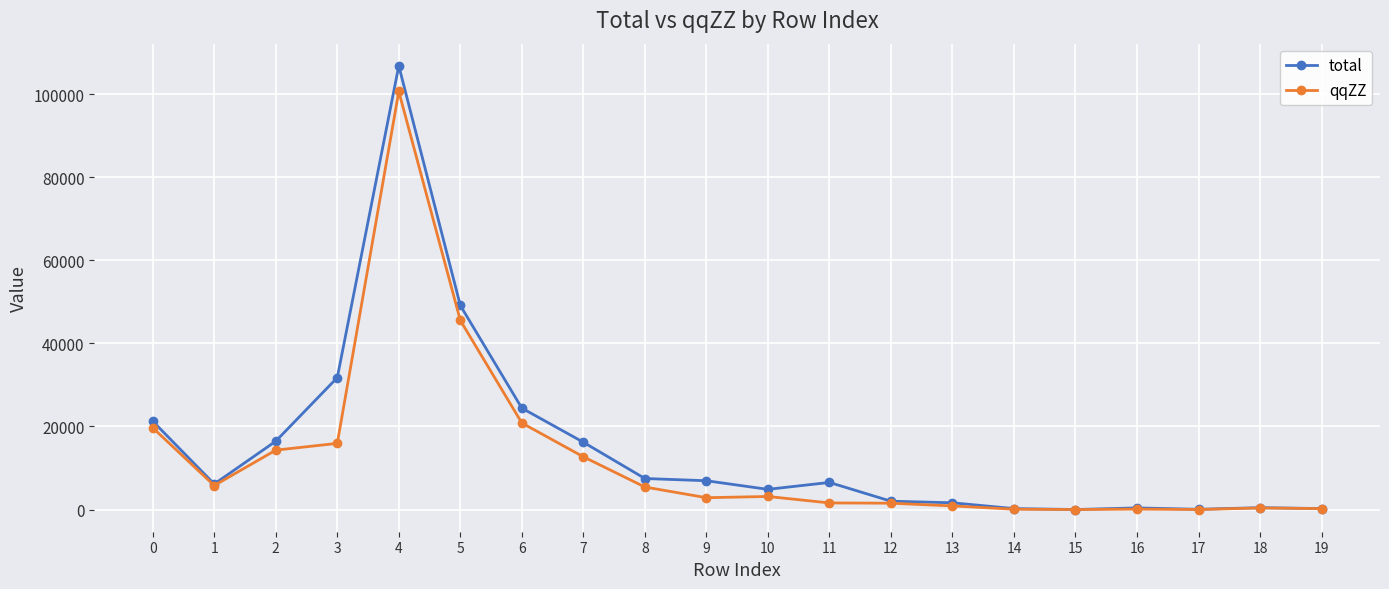

What is the highest value of the qqZZ series?

100607.5